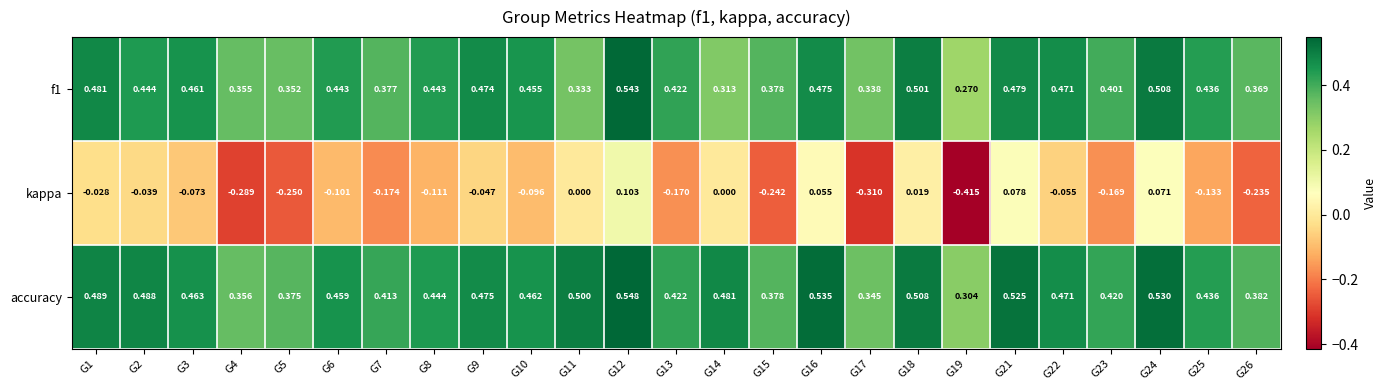

What is the greatest value displayed?

0.5